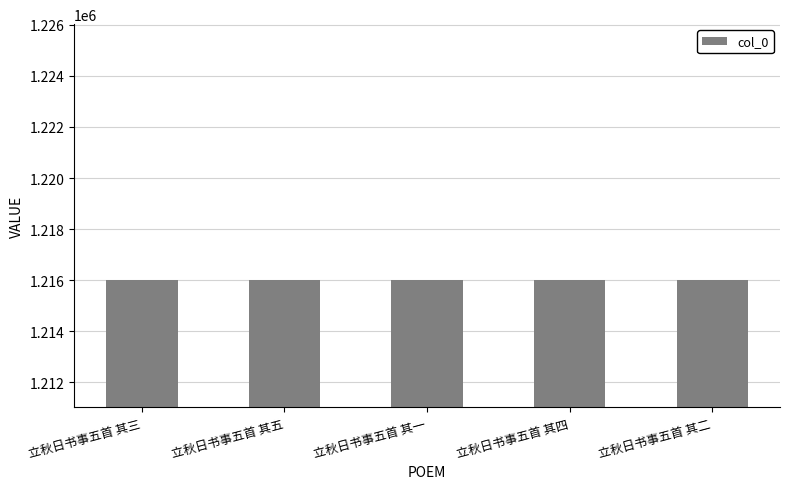

What is the minimum value shown in the chart?

1216020